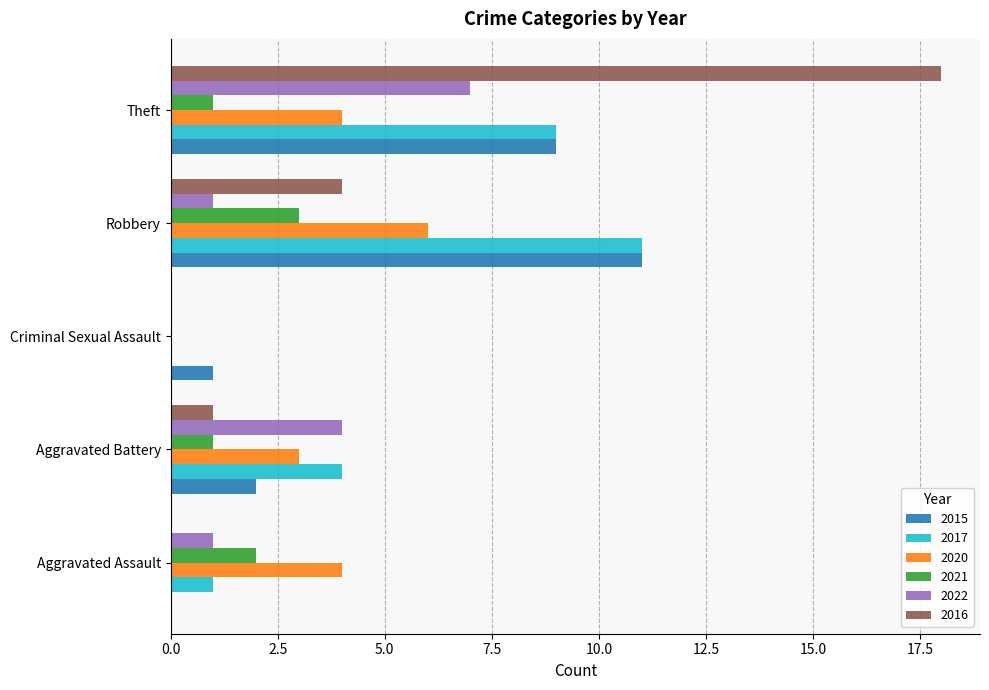

True or false: 2021 has a value of 2 at Aggravated Battery.

False